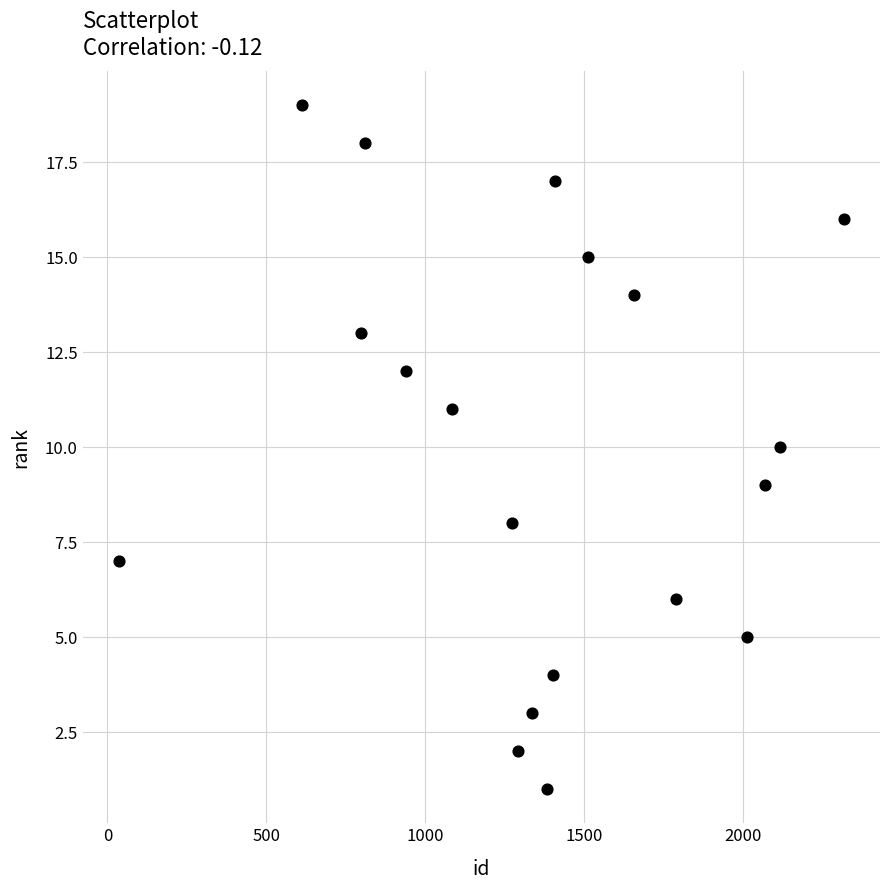

What is the range of X values (max minus min)?

2280